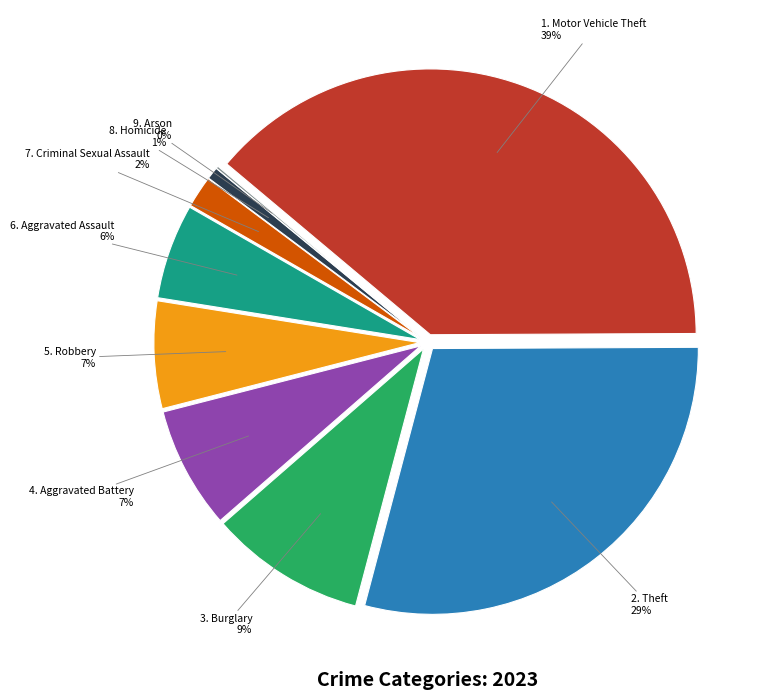

True or false: Burglary accounts for 9% of the total.

True